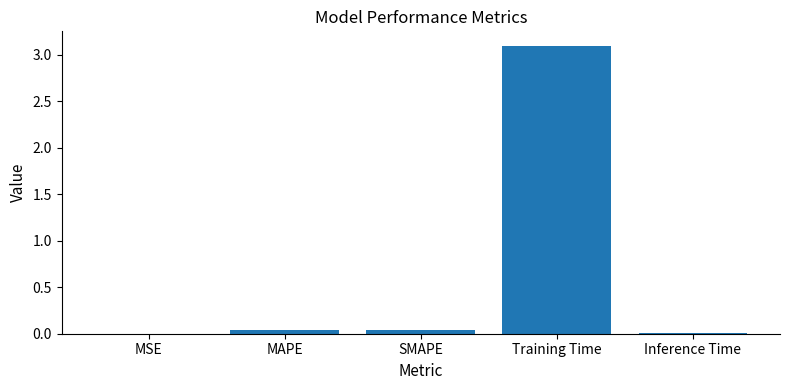

Read the value at Training Time.

3.1